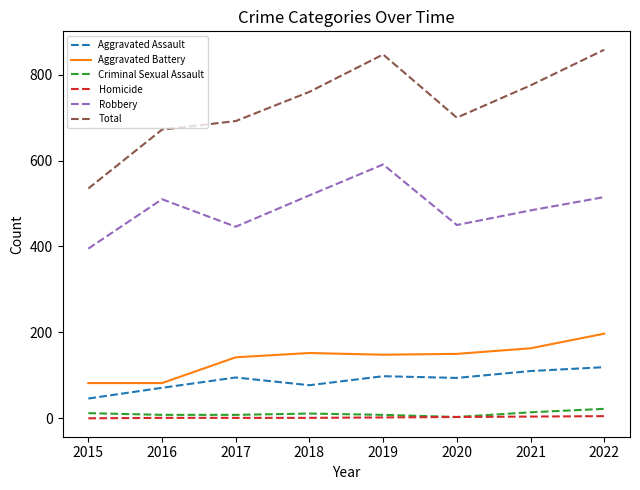

True or false: Aggravated Assault has a value of 147 at 2019.

False